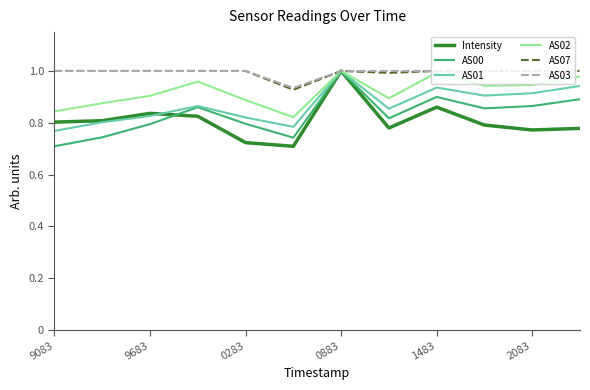

At which category is the sum across all series the highest?

0883